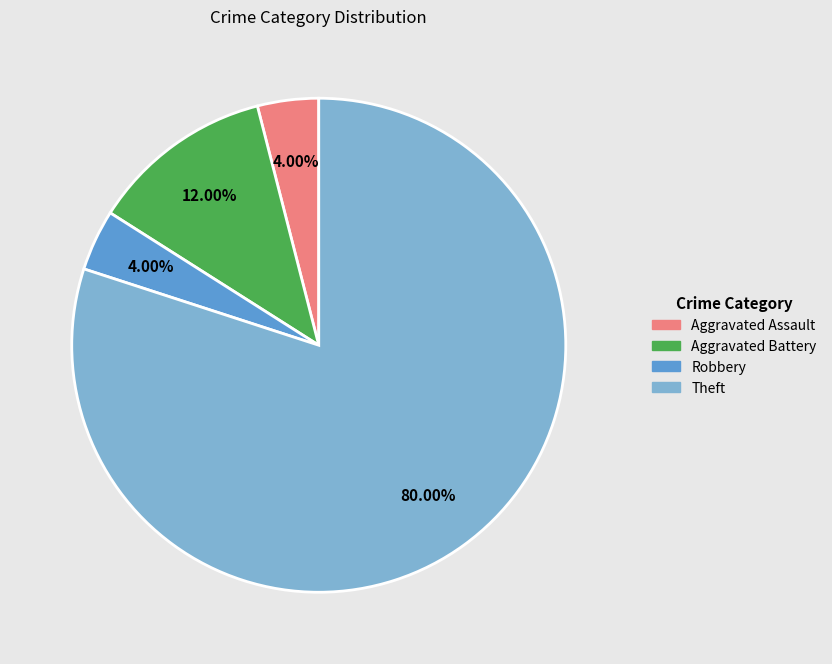

Between Robbery and Theft, which is larger?

Theft